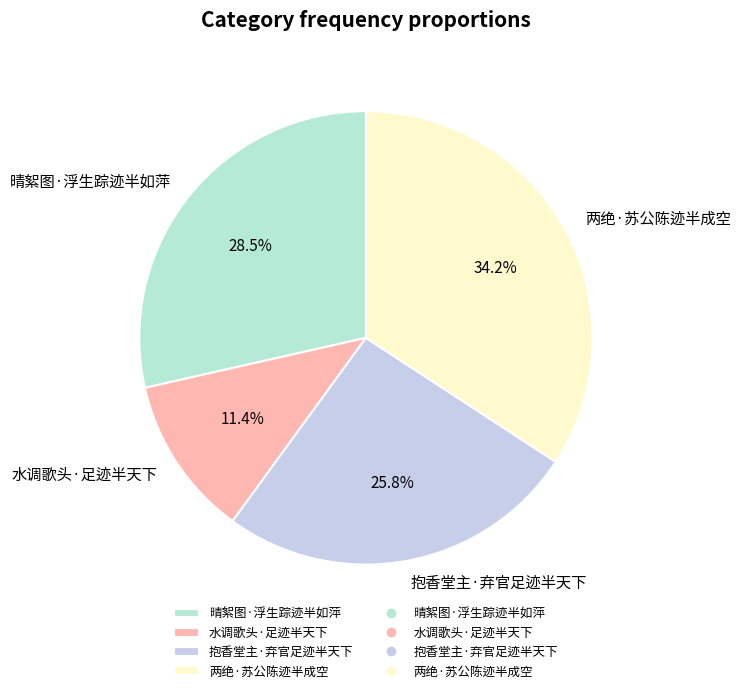

Is there any slice that represents more than half of the pie?

No